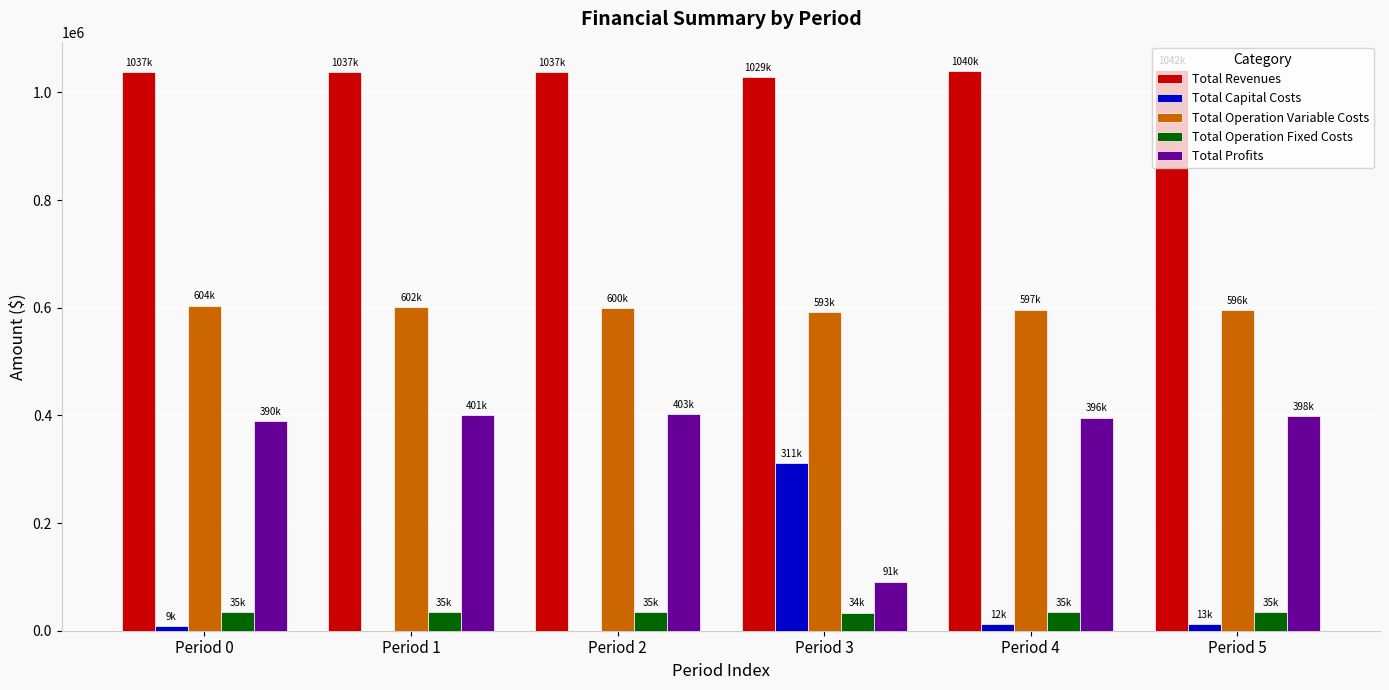

What is the sum of the Total Profits values at Period 2 and Period 1?

803510.7